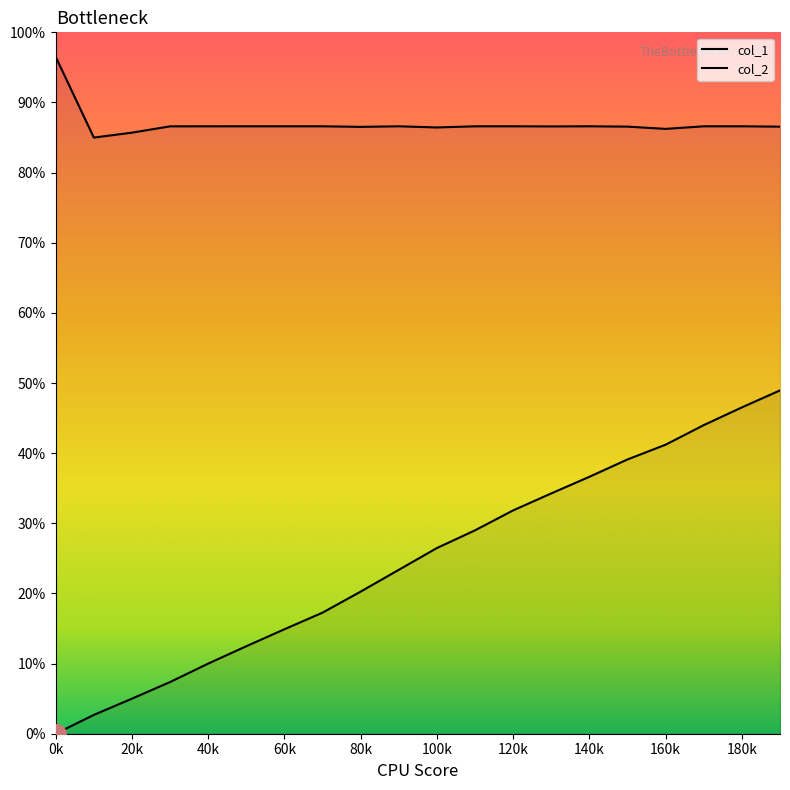

What are all the series names shown in the legend?

col_1, col_2